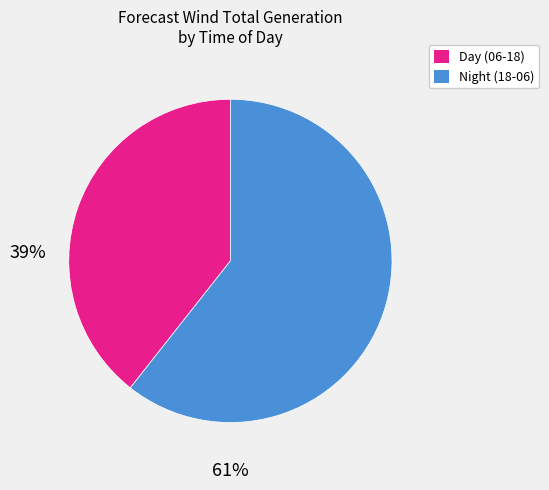

Is there a majority slice in this chart?

Yes